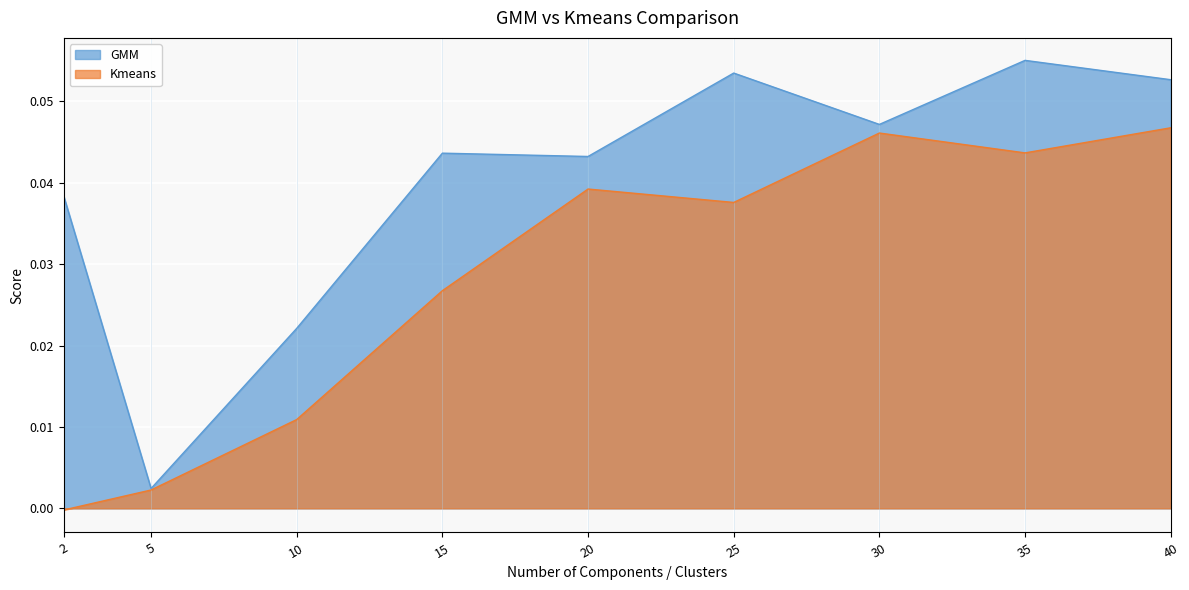

What is the total value across all series at 35?

0.1